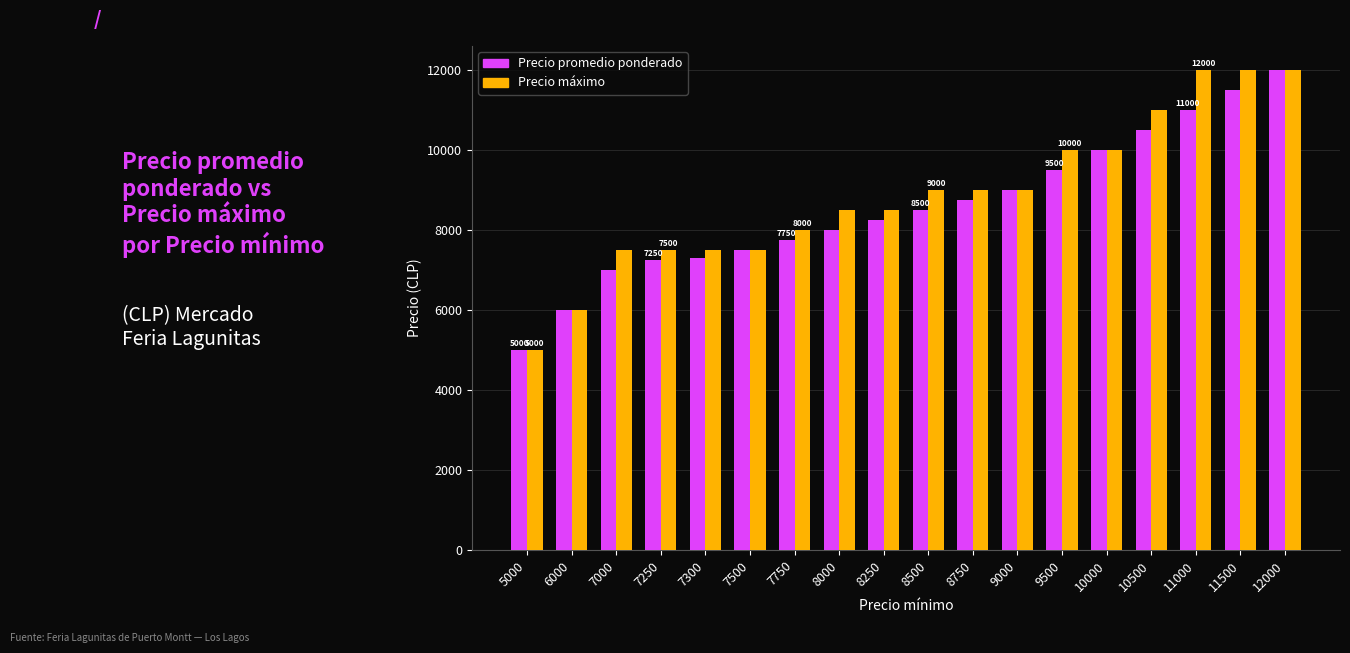

At how many categories does at least one series exceed 9289?

6